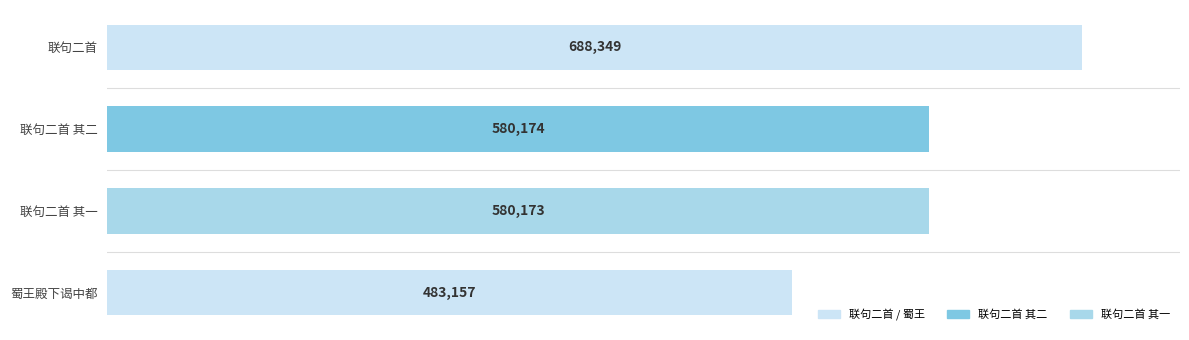

Is it true that the value at 联句二首 is 1142426?

False